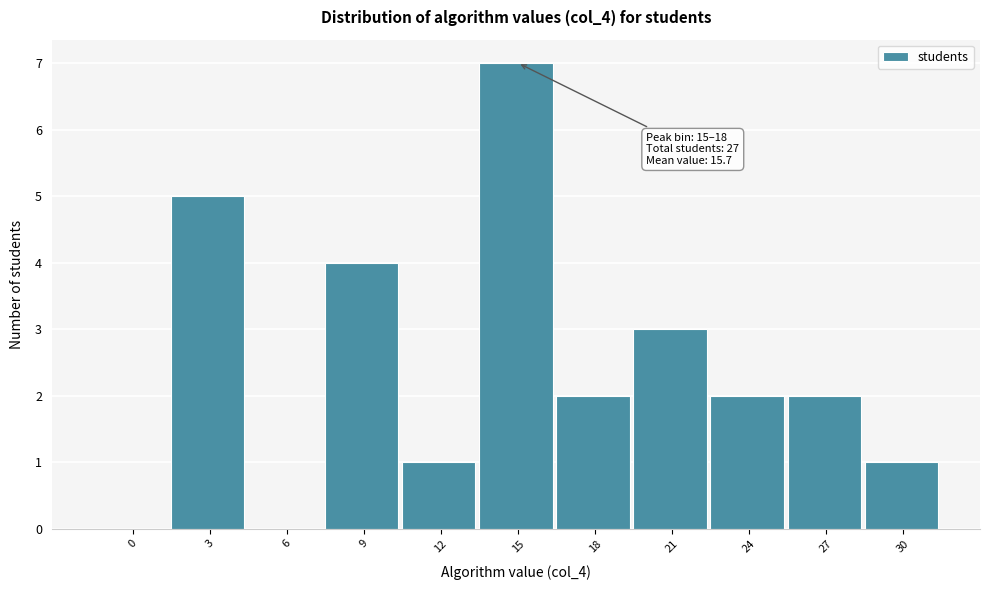

Reading left to right, list all the values displayed in this chart.

0=0	3=5	6=0	9=4	12=1	15=7	18=2	21=3	24=2	27=2	30=1